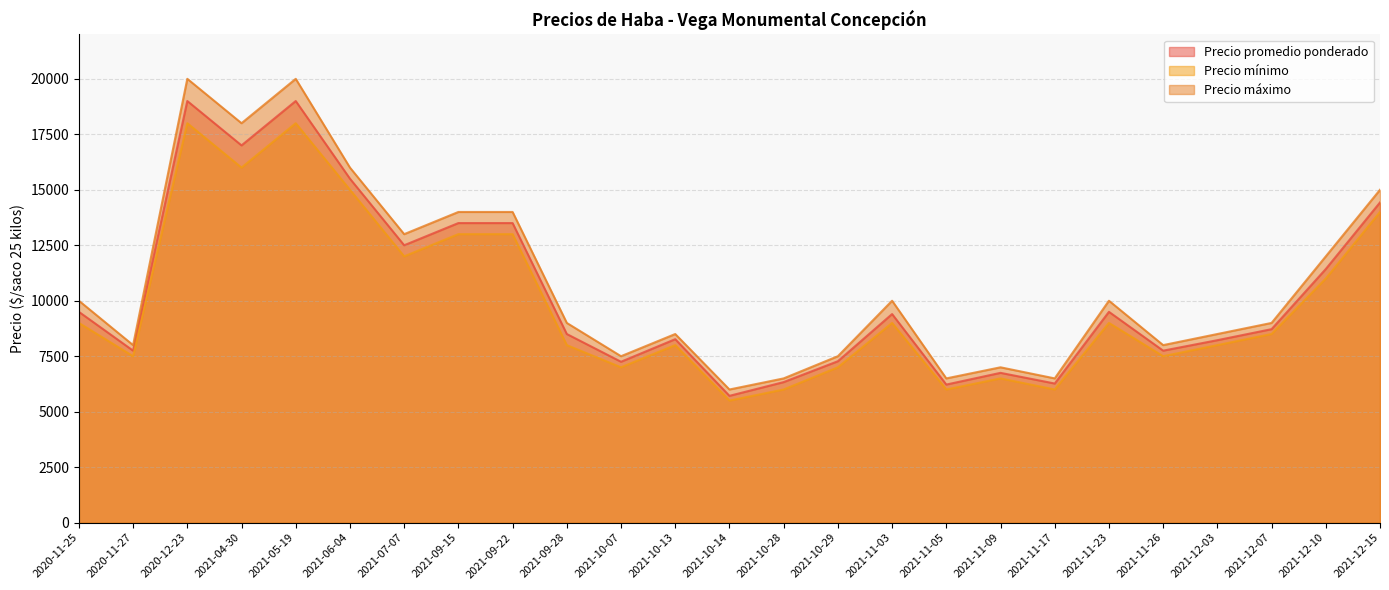

Reading right to left, what are all the values shown in this chart?

Precio promedio ponderado: 2020-11-27=7750	2021-04-30=17000	2021-05-19=19000	2021-11-23=9500	2021-12-03=8222	2021-11-26=7750	2021-09-15=13500	2021-12-15=14429	2020-11-25=9500	2021-12-10=11429	2021-09-22=13500	2021-10-07=7250	2021-11-05=6222	2021-06-04=15500	2021-11-09=6750	2021-10-29=7273	2021-10-14=5714	2021-10-13=8267	2021-09-28=8500	2021-12-07=8719	2021-10-28=6333	2021-11-03=9400	2021-07-07=12500	2021-11-17=6269	2020-12-23=19000
Precio mínimo: 2020-11-27=7500	2021-04-30=16000	2021-05-19=18000	2021-11-23=9000	2021-12-03=8000	2021-11-26=7500	2021-09-15=13000	2021-12-15=14000	2020-11-25=9000	2021-12-10=11000	2021-09-22=13000	2021-10-07=7000	2021-11-05=6000	2021-06-04=15000	2021-11-09=6500	2021-10-29=7000	2021-10-14=5500	2021-10-13=8000	2021-09-28=8000	2021-12-07=8500	2021-10-28=6000	2021-11-03=9000	2021-07-07=12000	2021-11-17=6000	2020-12-23=18000
Precio máximo: 2020-11-27=8000	2021-04-30=18000	2021-05-19=20000	2021-11-23=10000	2021-12-03=8500	2021-11-26=8000	2021-09-15=14000	2021-12-15=15000	2020-11-25=10000	2021-12-10=12000	2021-09-22=14000	2021-10-07=7500	2021-11-05=6500	2021-06-04=16000	2021-11-09=7000	2021-10-29=7500	2021-10-14=6000	2021-10-13=8500	2021-09-28=9000	2021-12-07=9000	2021-10-28=6500	2021-11-03=10000	2021-07-07=13000	2021-11-17=6500	2020-12-23=20000